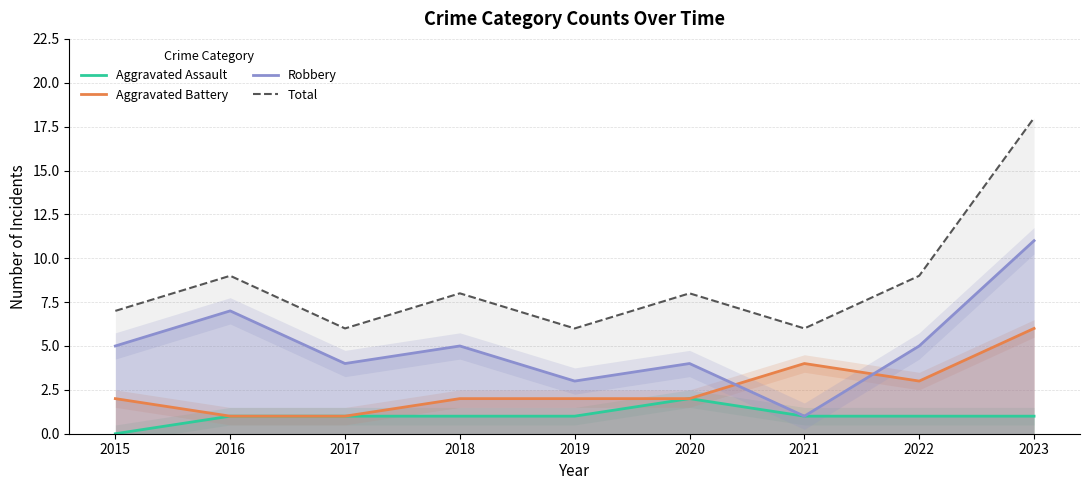

Is the value of Aggravated Assault at 2022 greater than the value of Aggravated Battery at 2022?

No